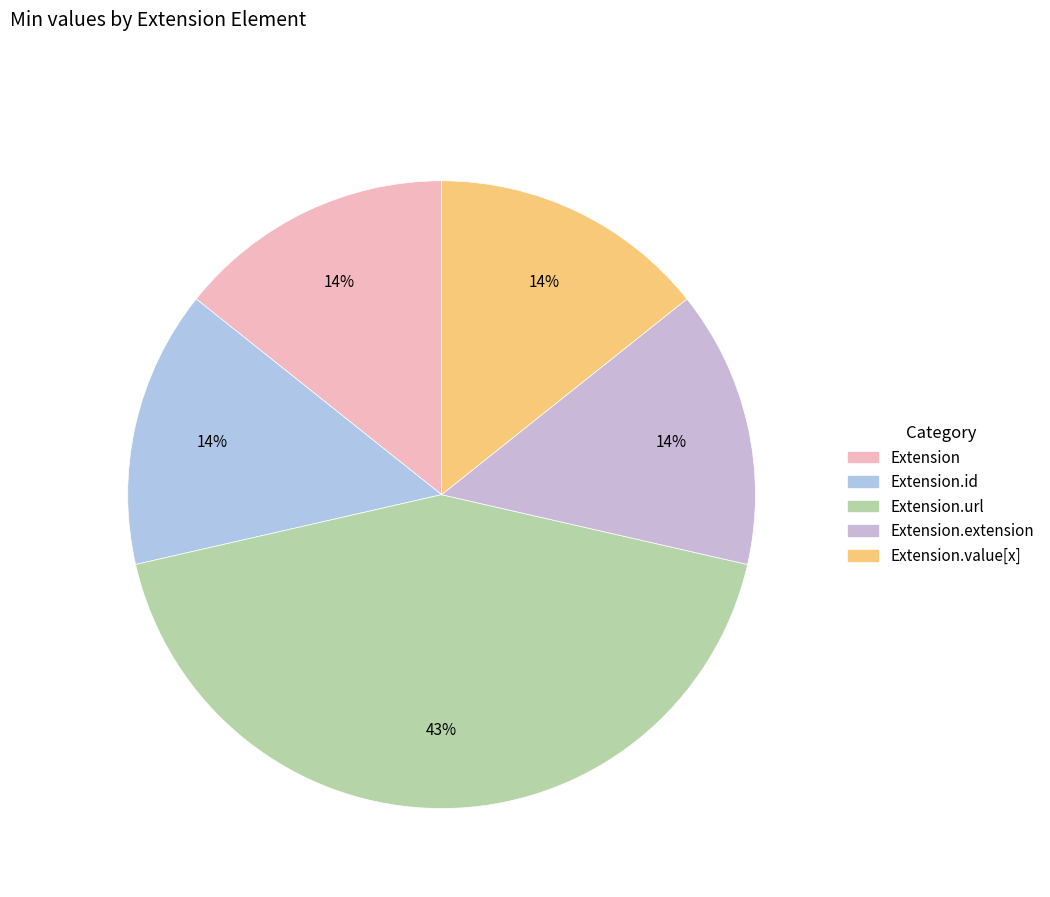

How many segments does this pie chart have?

5